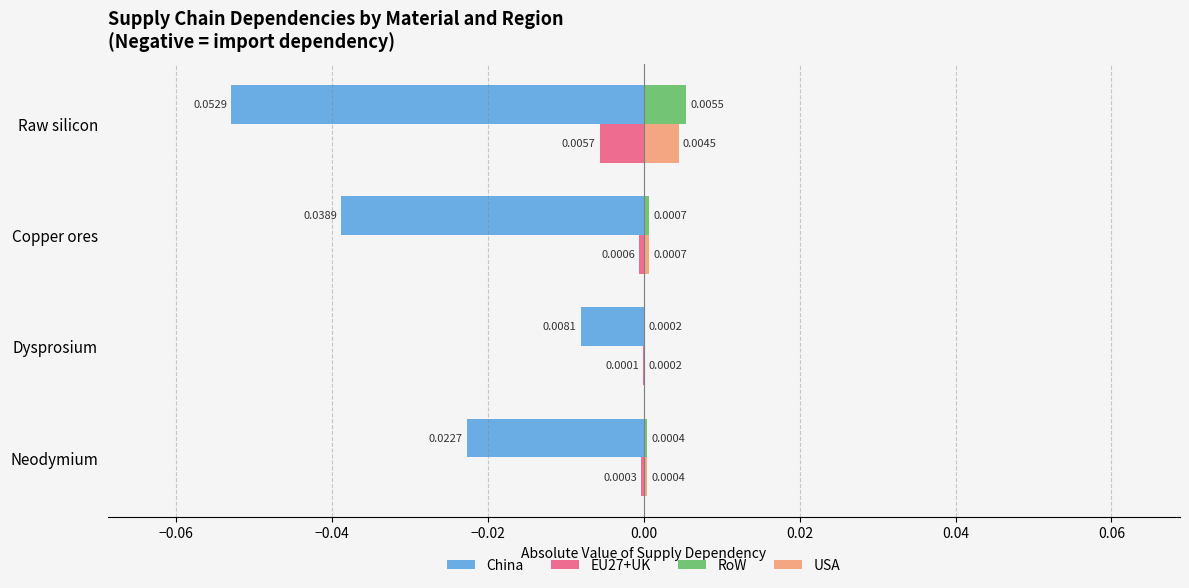

Where is China nearest to the value 0?

Dysprosium